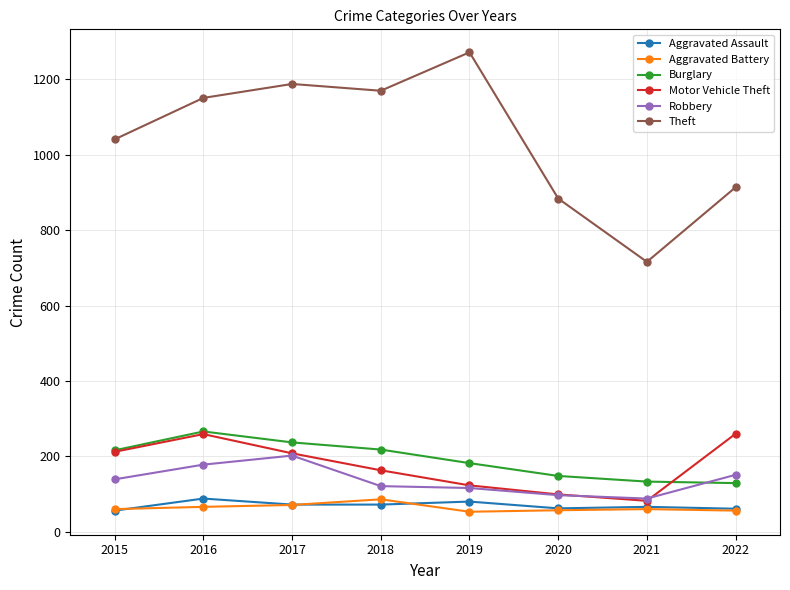

How many Burglary values are between 148 and 237?

5